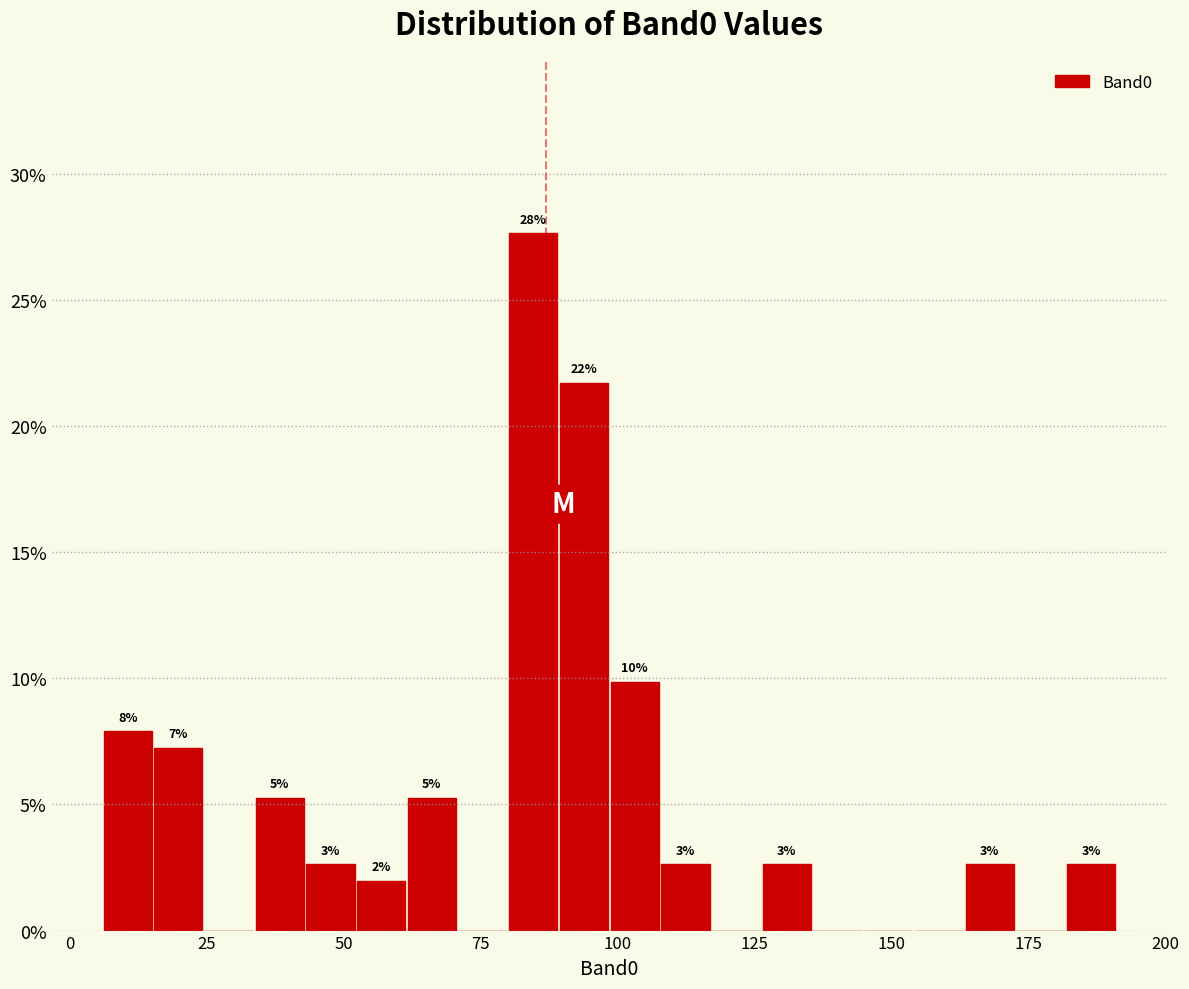

Around what value on the x-axis is the tallest bar? Give the approximate position of its centre, as read against the axis.

85